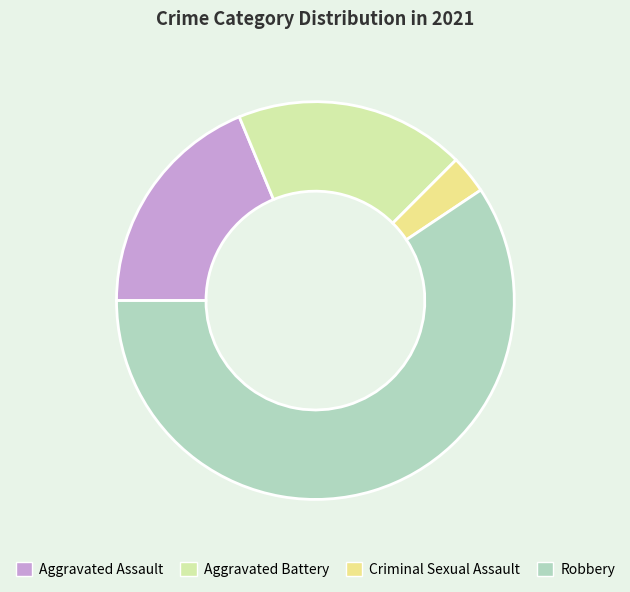

Which category accounts for the majority?

Robbery